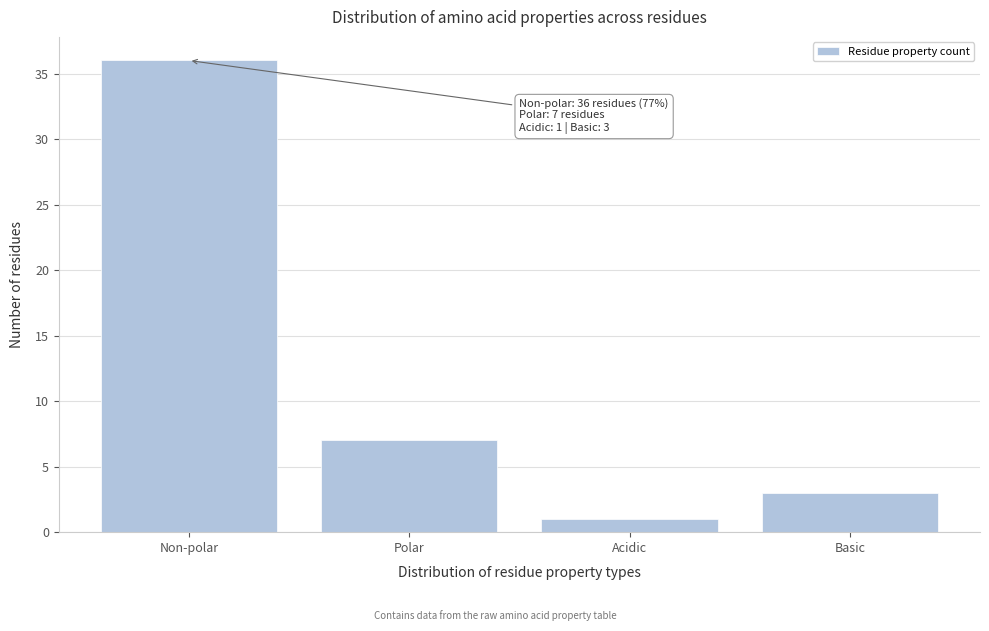

Reading left to right, what are all the values shown in this chart?

Non-polar=36	Polar=7	Acidic=1	Basic=3